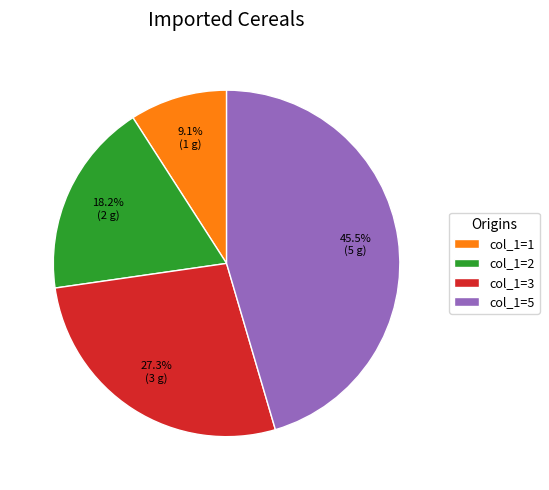

Between col_1=1 and col_1=2, which is larger?

col_1=2